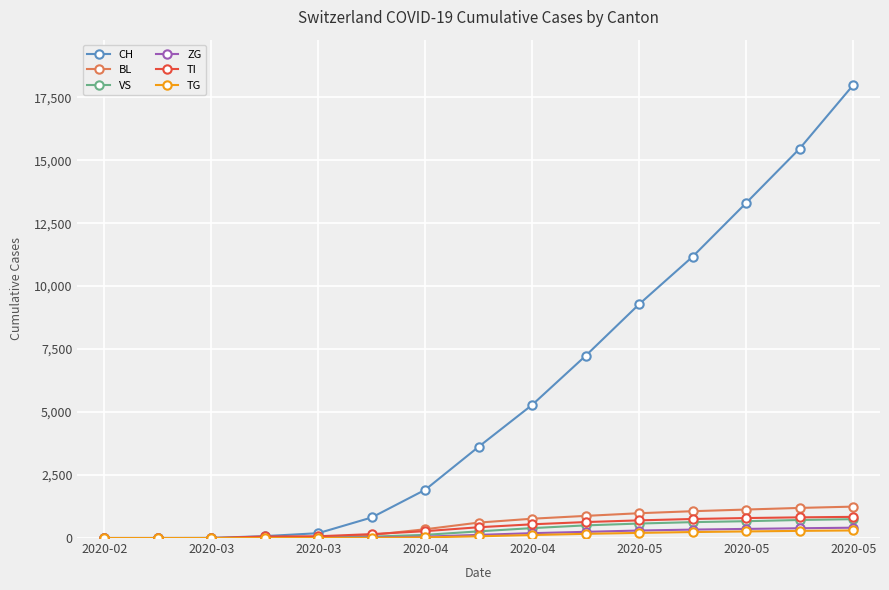

Which series has the largest total across all categories?

CH